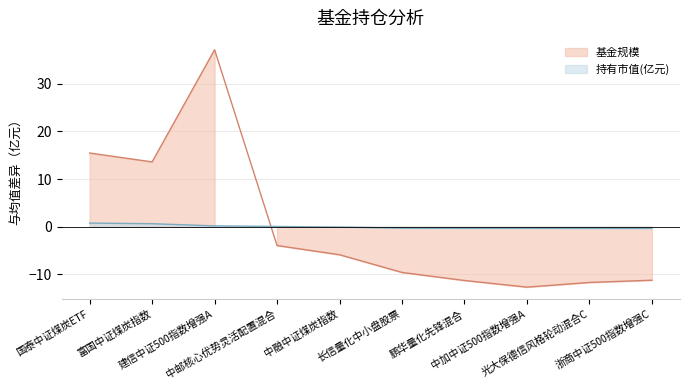

How many data points in 基金规模 are less than -5?

6